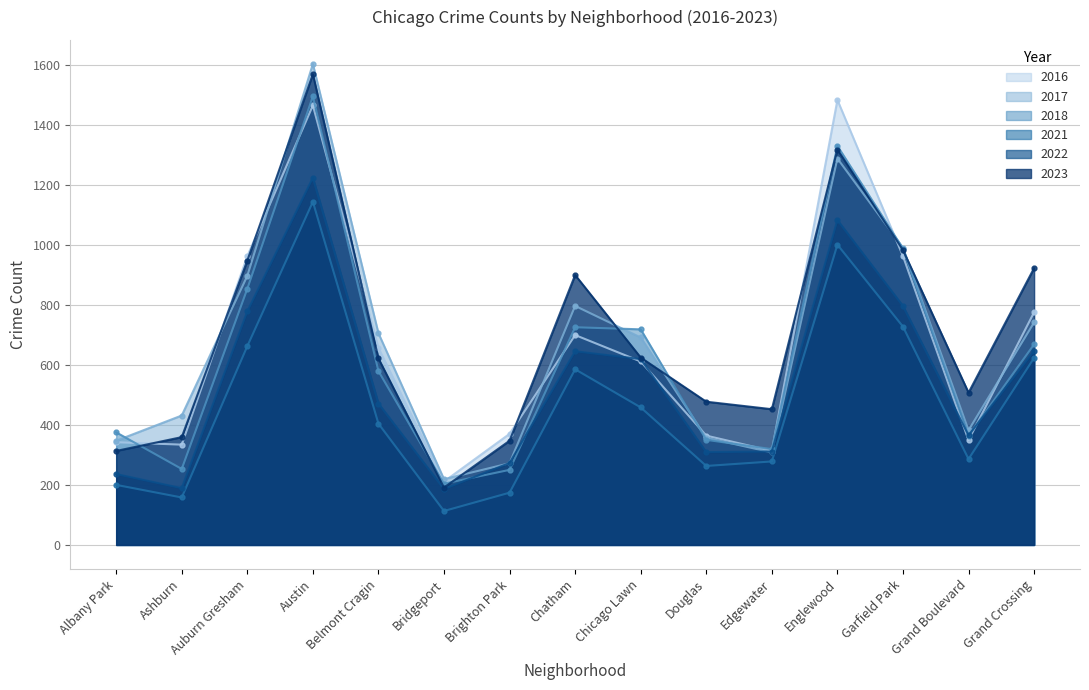

What is the greatest value displayed?

1602